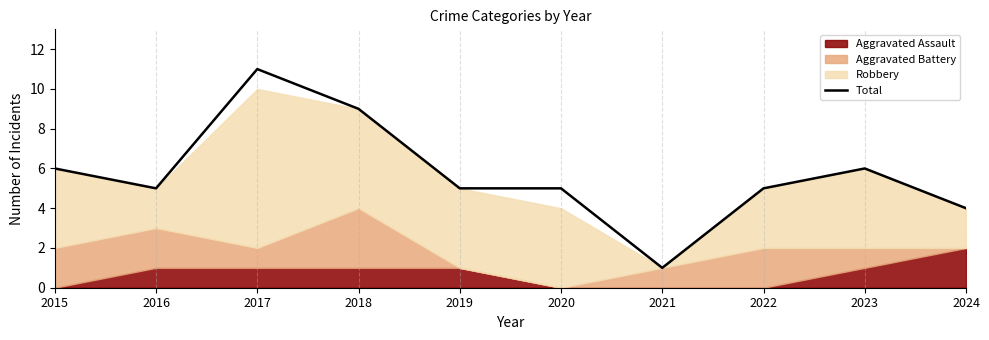

List the labels in order of value, largest first.

2017, 2018, 2015, 2023, 2016, 2019, 2020, 2022, 2024, 2021